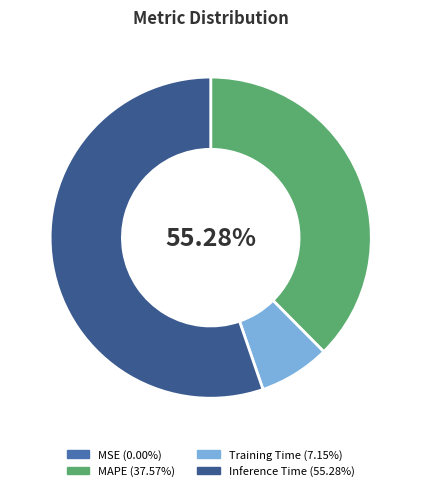

Is there any slice that represents more than half of the pie?

Yes